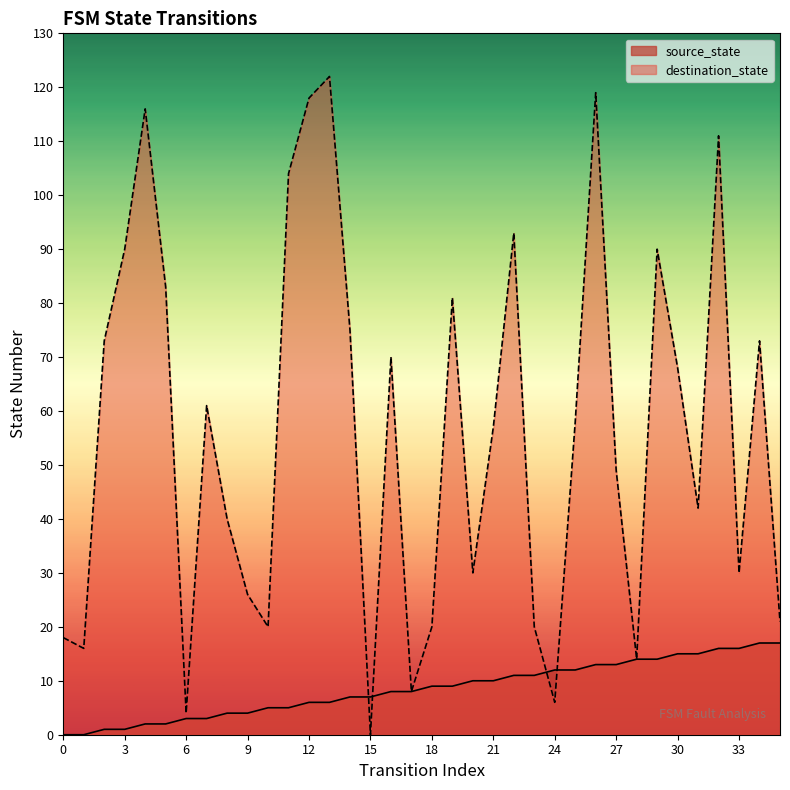

Is it true that destination_state equals 90 at 29?

True